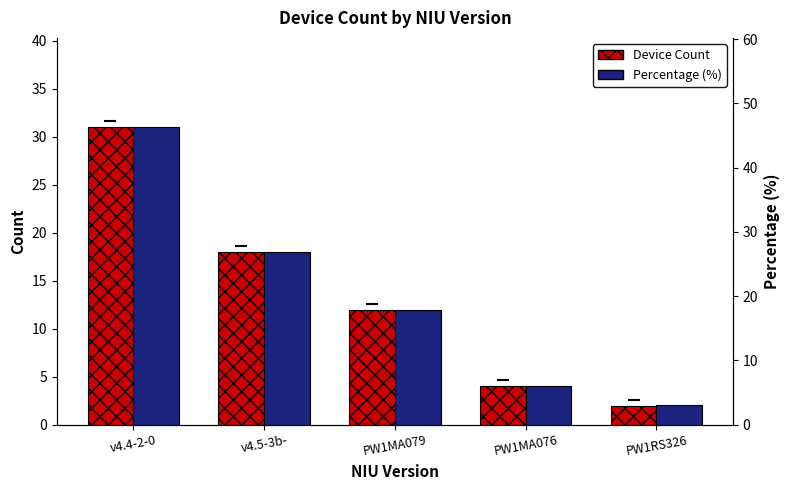

Reading right to left, extract all data points from this chart.

Device Count: PW1RS326=2.0	PW1MA076=4.0	PW1MA079=12.0	v4.5-3b-=18.0	v4.4-2-0=31.0
Percentage (%): PW1RS326=3.0	PW1MA076=6.0	PW1MA079=17.9	v4.5-3b-=26.9	v4.4-2-0=46.3